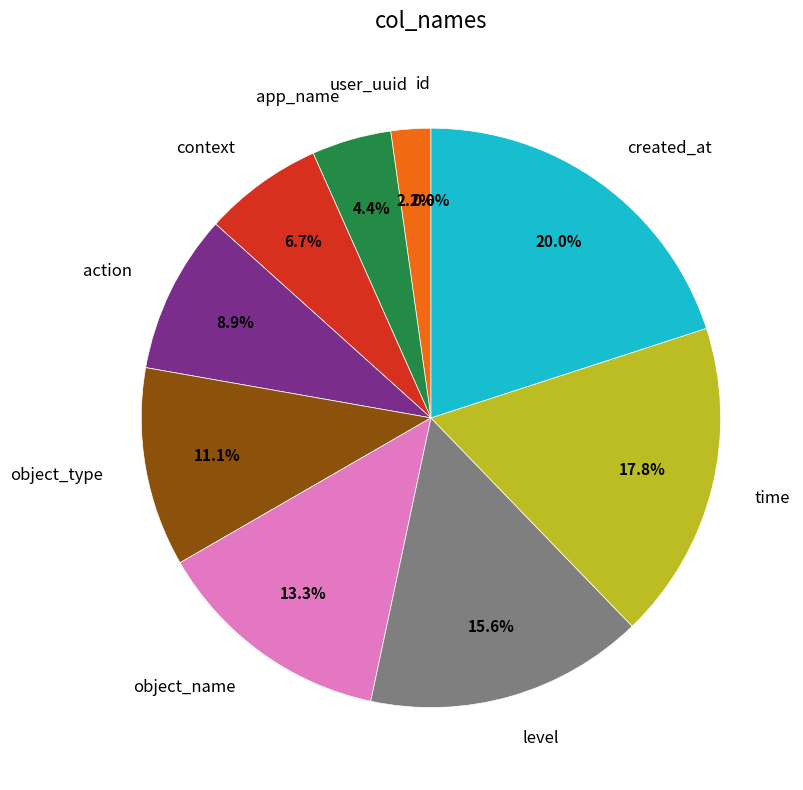

Does any single category account for the majority?

No